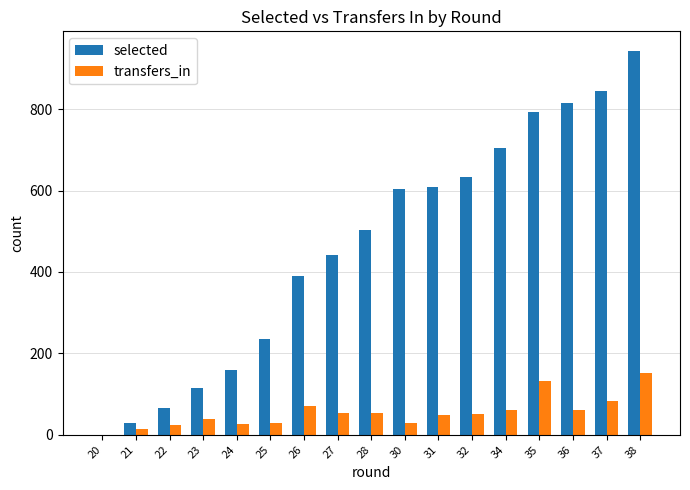

At which category is the sum across all series the highest?

38